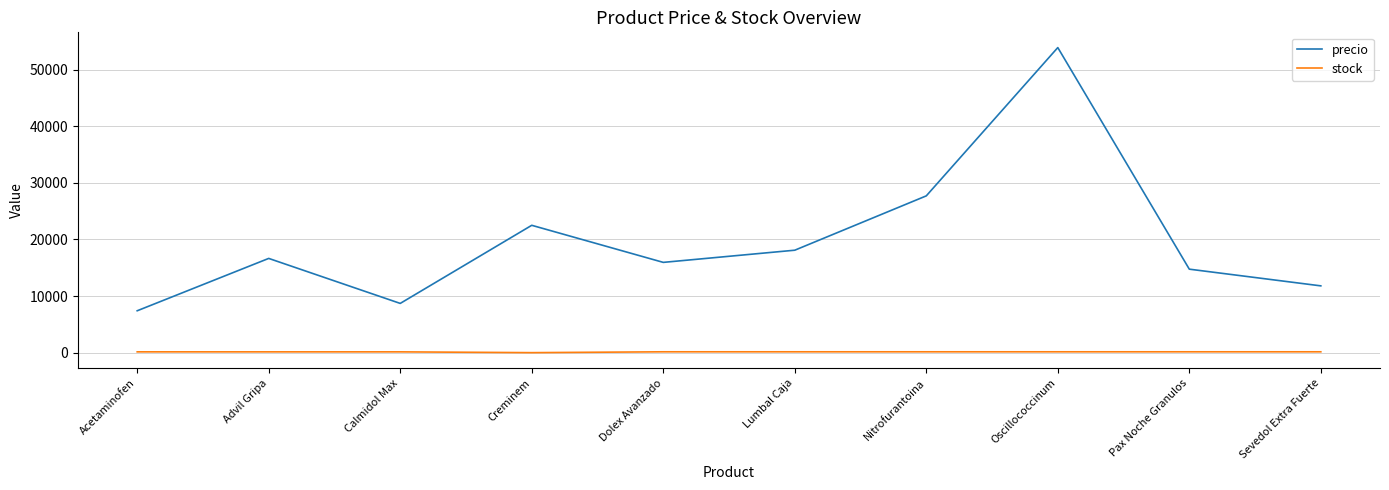

Which series has the largest range (max minus min)?

precio